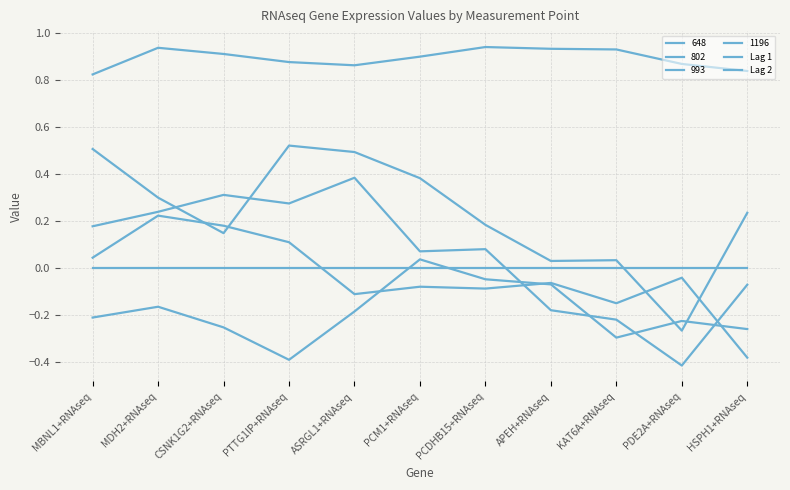

How many lines are shown in the chart?

6